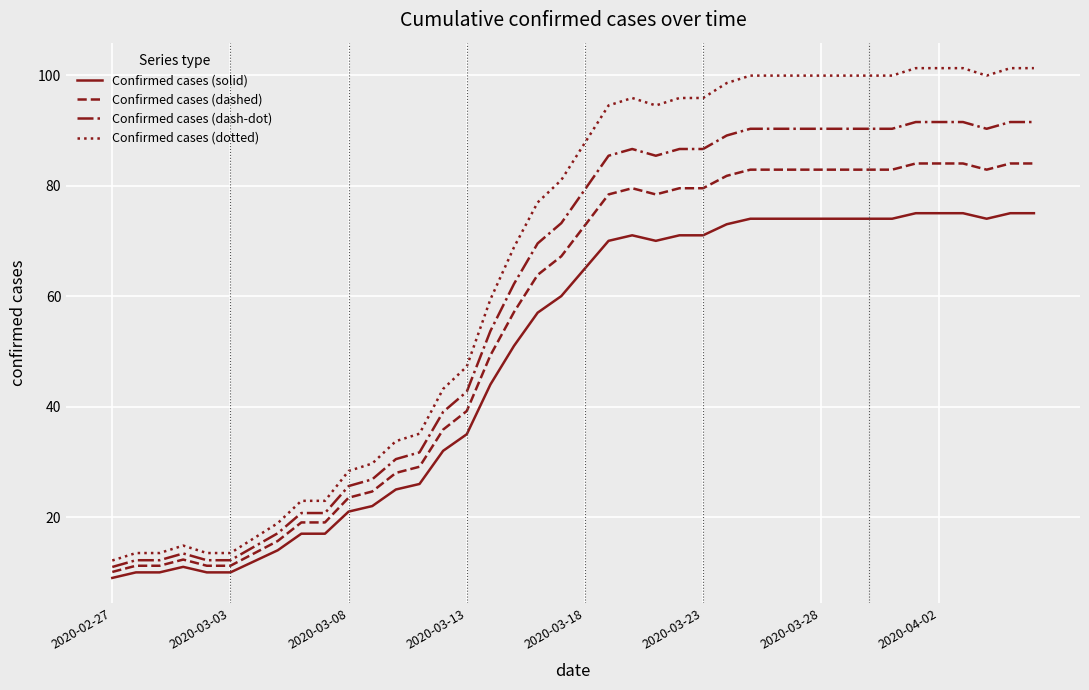

True or false: Confirmed cases (solid) and Confirmed cases (dotted) cross at least once.

False